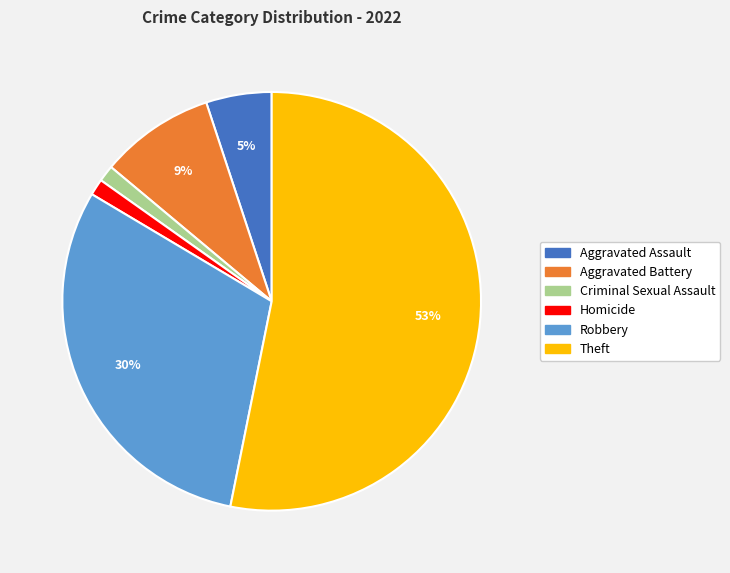

The Homicide slice represents 1% of the pie. True or false?

True